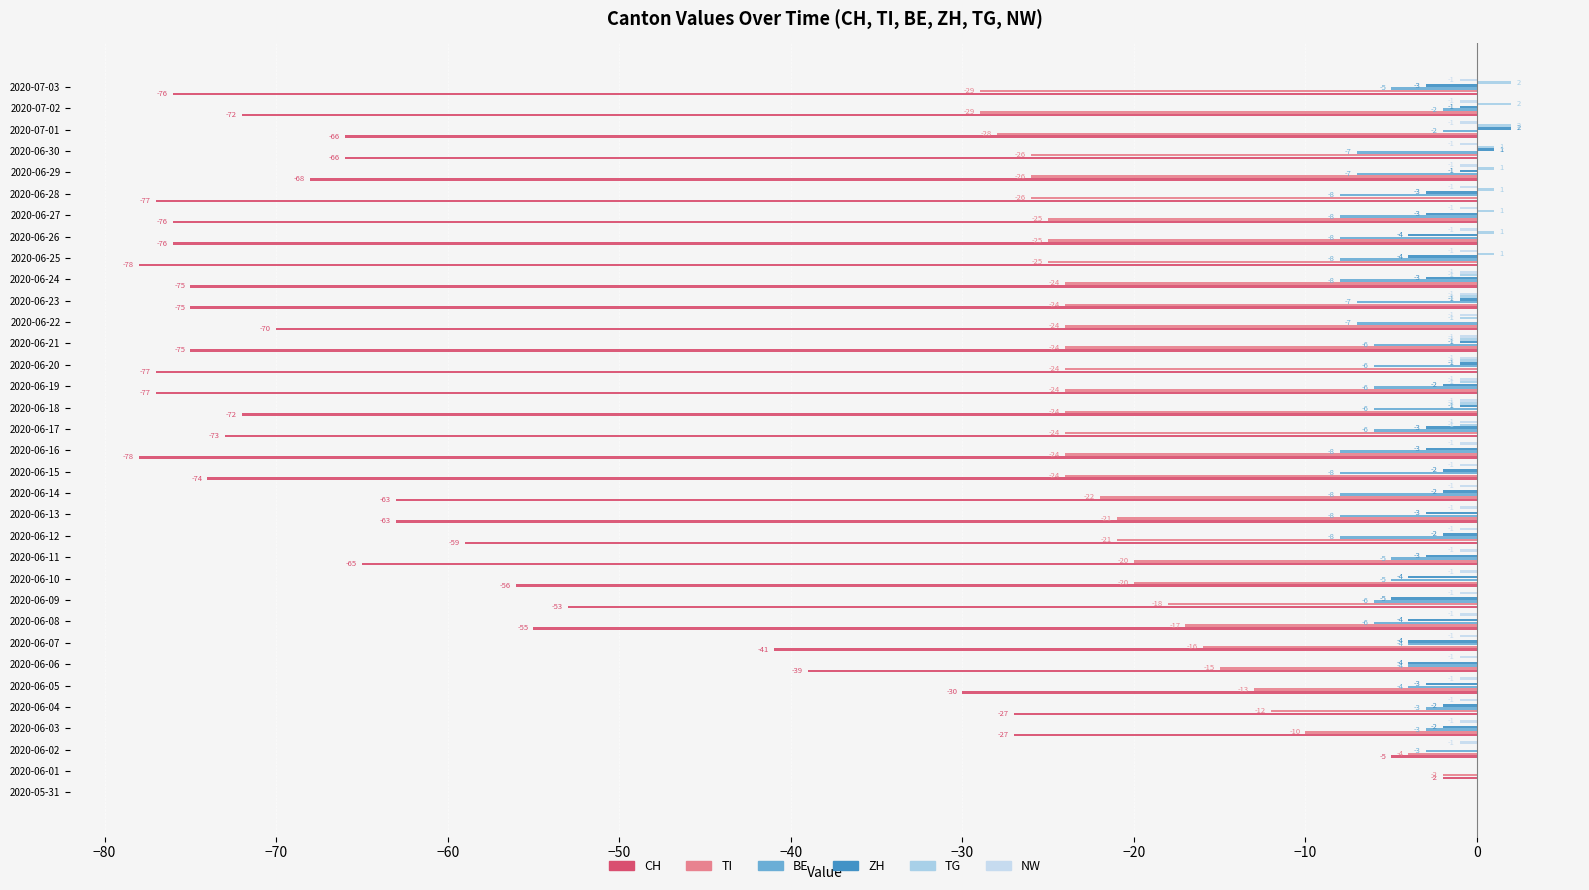

How many series are shown in this chart?

6